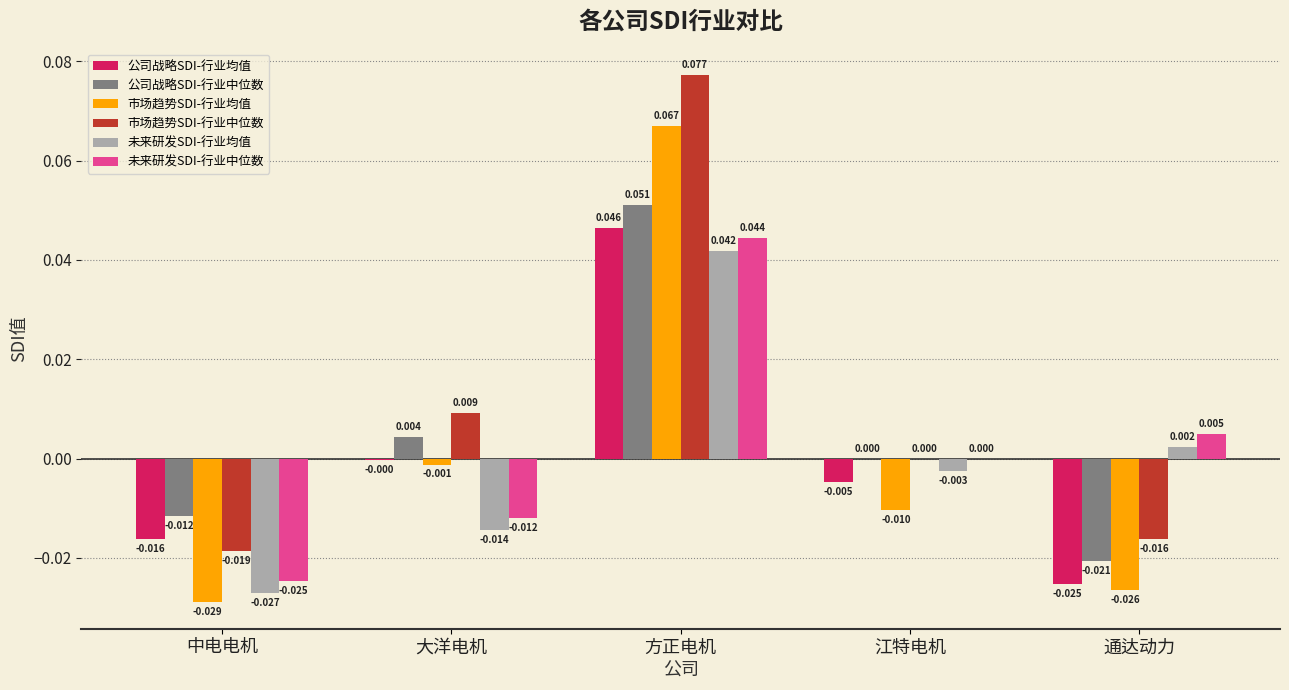

At which category is the sum across all series the highest?

方正电机